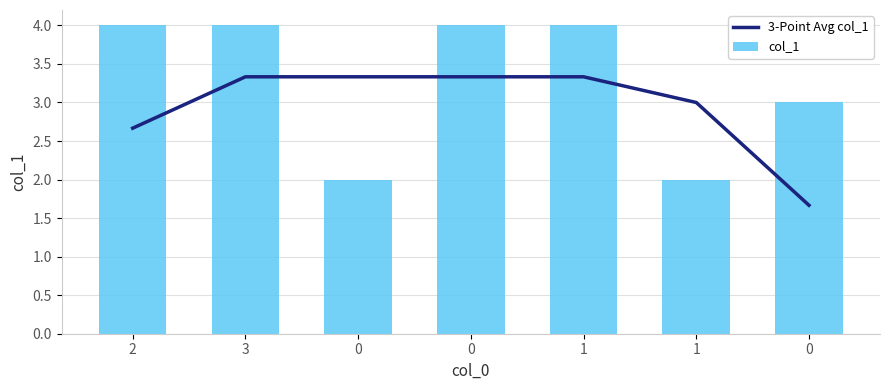

Between 1 and 1, which series saw the biggest shift?

col_1